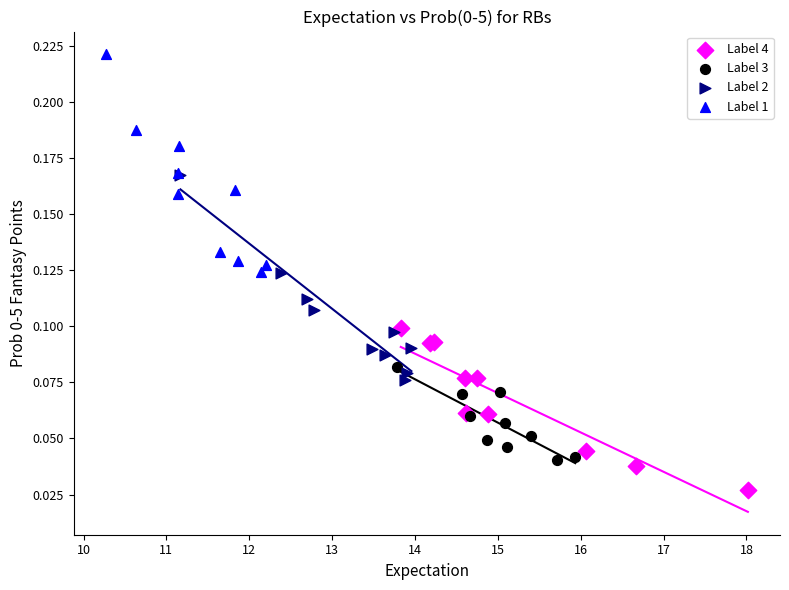

Which series has the widest spread of Y values?

Label 1